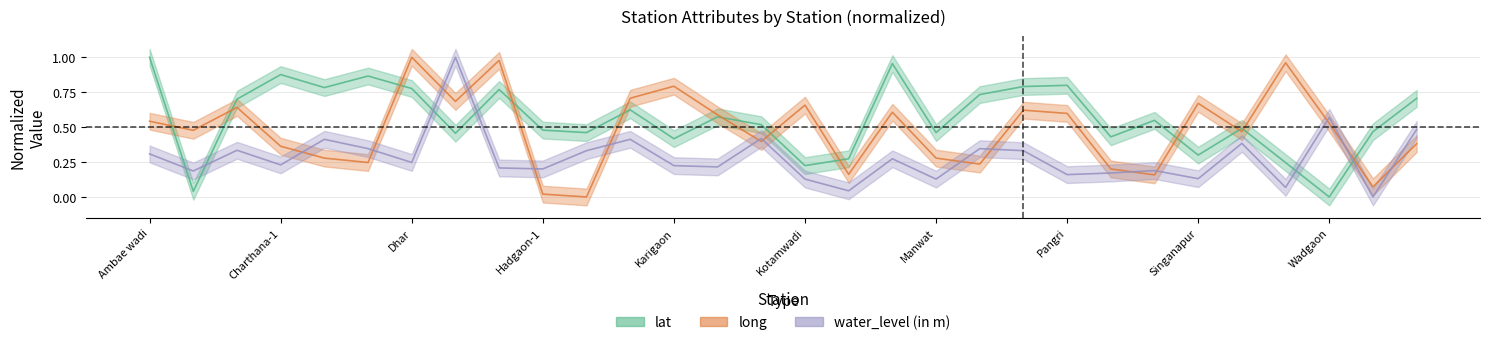

Reading right to left, list all the values displayed in this chart.

lat: Walur-1=0.7	Wadi Patta=0.5	Wadgaon=0.0	Todkalas=0.2	Tarborgaon=0.5	Singanapur=0.3	Selu=0.5	Pathri-1=0.4	Pangri=0.8	Panchegaon-1=0.8	Moregaon=0.7	Manwat=0.5	Mankeswar=1.0	Loni=0.3	Kotamwadi=0.2	Kola=0.5	Kausdi_Pz=0.6	Karigaon=0.4	Jhari-1=0.6	Hadgaon_Pz=0.5	Hadgaon-1=0.5	Gojegaon=0.8	Dharmapur=0.5	Dhar=0.8	Devgaon=0.9	Chikhalthana=0.8	Charthana-1=0.9	Bori=0.7	Avalgaon=0.0	Ambae wadi=1.0
long: Walur-1=0.4	Wadi Patta=0.1	Wadgaon=0.5	Todkalas=1.0	Tarborgaon=0.5	Singanapur=0.7	Selu=0.2	Pathri-1=0.2	Pangri=0.6	Panchegaon-1=0.6	Moregaon=0.2	Manwat=0.3	Mankeswar=0.6	Loni=0.2	Kotamwadi=0.7	Kola=0.4	Kausdi_Pz=0.6	Karigaon=0.8	Jhari-1=0.7	Hadgaon_Pz=0.0	Hadgaon-1=0.0	Gojegaon=1.0	Dharmapur=0.7	Dhar=1.0	Devgaon=0.2	Chikhalthana=0.3	Charthana-1=0.4	Bori=0.6	Avalgaon=0.5	Ambae wadi=0.5
water_level (in m): Walur-1=0.5	Wadi Patta=0.0	Wadgaon=0.6	Todkalas=0.1	Tarborgaon=0.4	Singanapur=0.1	Selu=0.2	Pathri-1=0.2	Pangri=0.2	Panchegaon-1=0.3	Moregaon=0.3	Manwat=0.1	Mankeswar=0.3	Loni=0.0	Kotamwadi=0.1	Kola=0.4	Kausdi_Pz=0.2	Karigaon=0.2	Jhari-1=0.4	Hadgaon_Pz=0.3	Hadgaon-1=0.2	Gojegaon=0.2	Dharmapur=1.0	Dhar=0.2	Devgaon=0.3	Chikhalthana=0.4	Charthana-1=0.2	Bori=0.3	Avalgaon=0.2	Ambae wadi=0.3